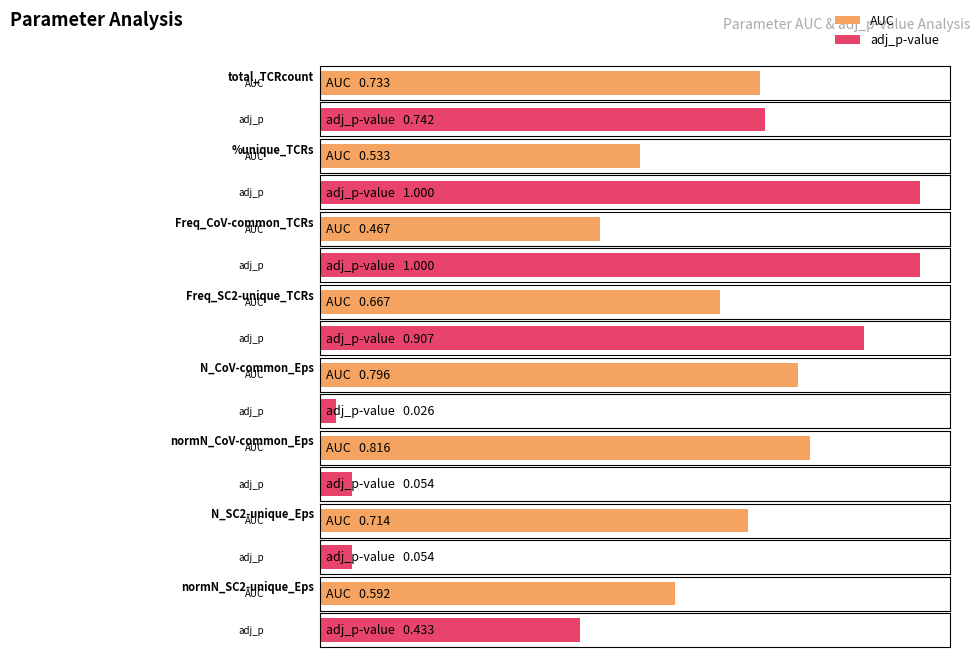

Does the chart contain stacked bars?

No